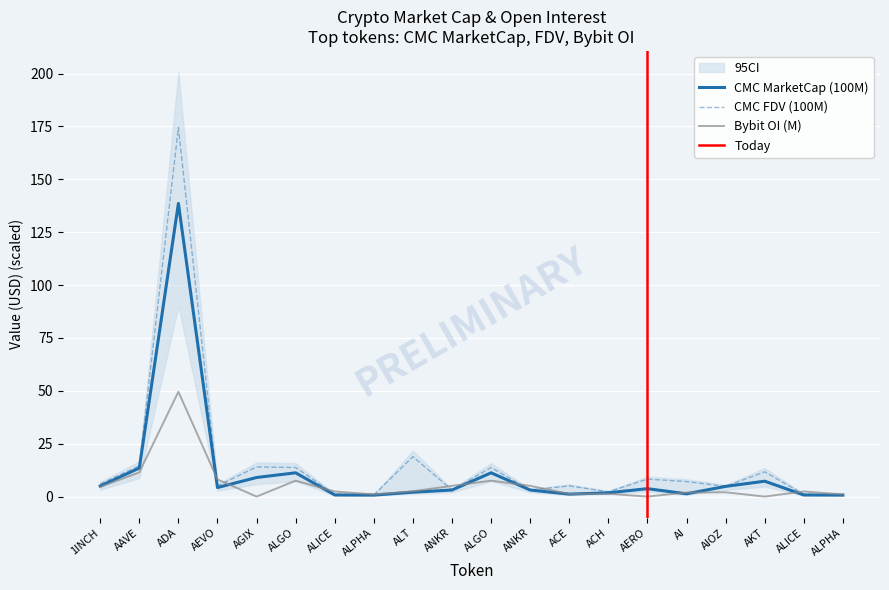

What is the maximum value shown in the chart?

174.5